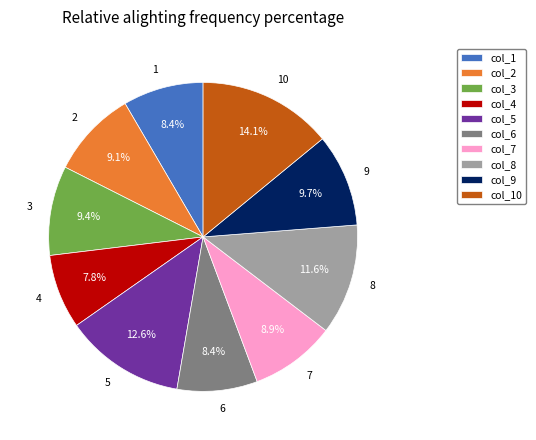

To the nearest percent, what is the difference between the largest and smallest slice percentages?

6%